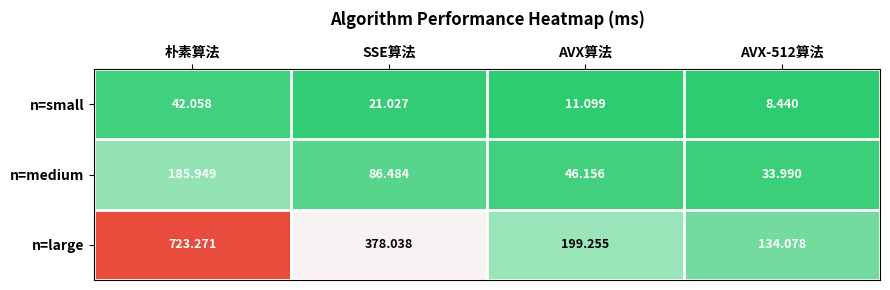

Rank the series at SSE算法 from highest to lowest value.

n=large, n=medium, n=small